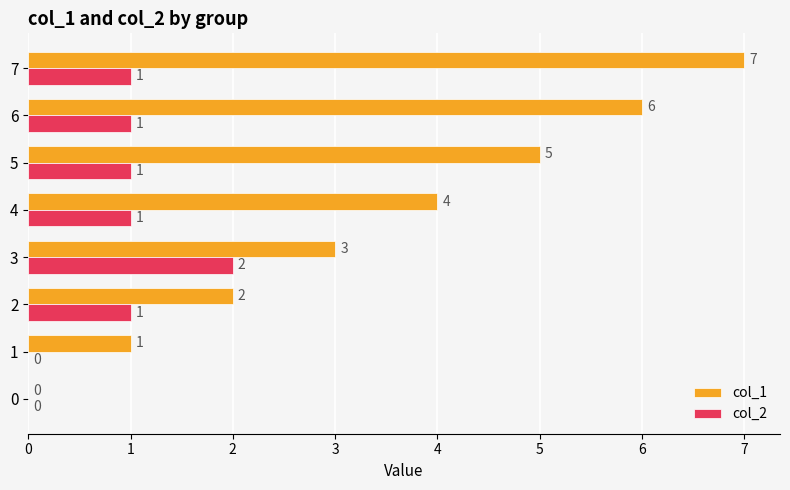

Is the value of col_2 at 4 greater than the value of col_1 at 2?

No